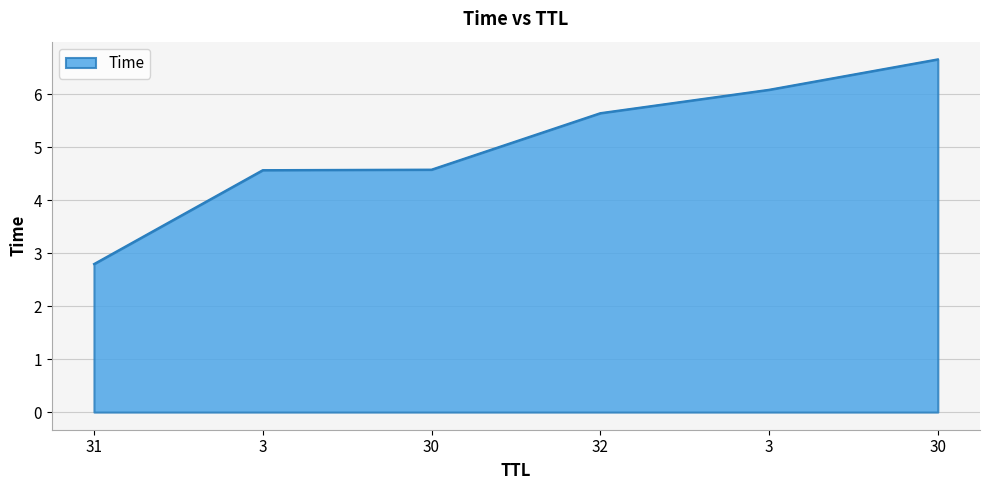

How many series are shown in this chart?

1